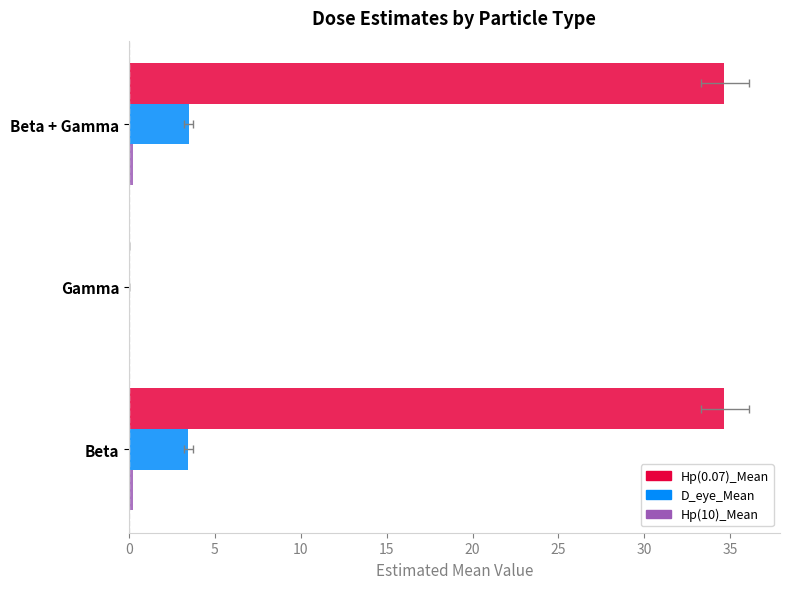

What is the value of the Hp(0.07)_Mean bar at the 1st from the left?

34.7